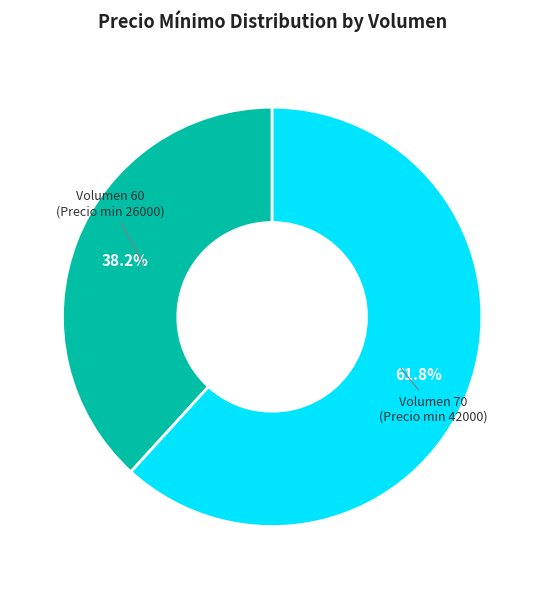

What is the smallest slice in the pie chart?

Volumen 60 (Precio min 26000)